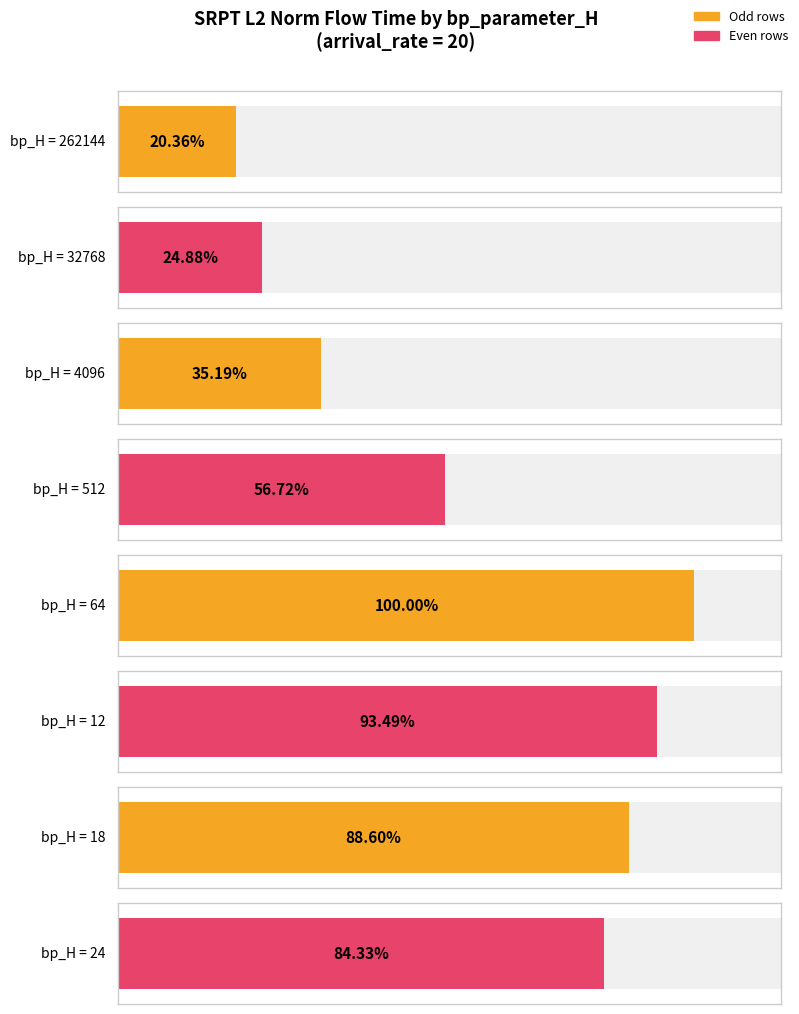

Which label corresponds to the smallest value in the chart?

262144